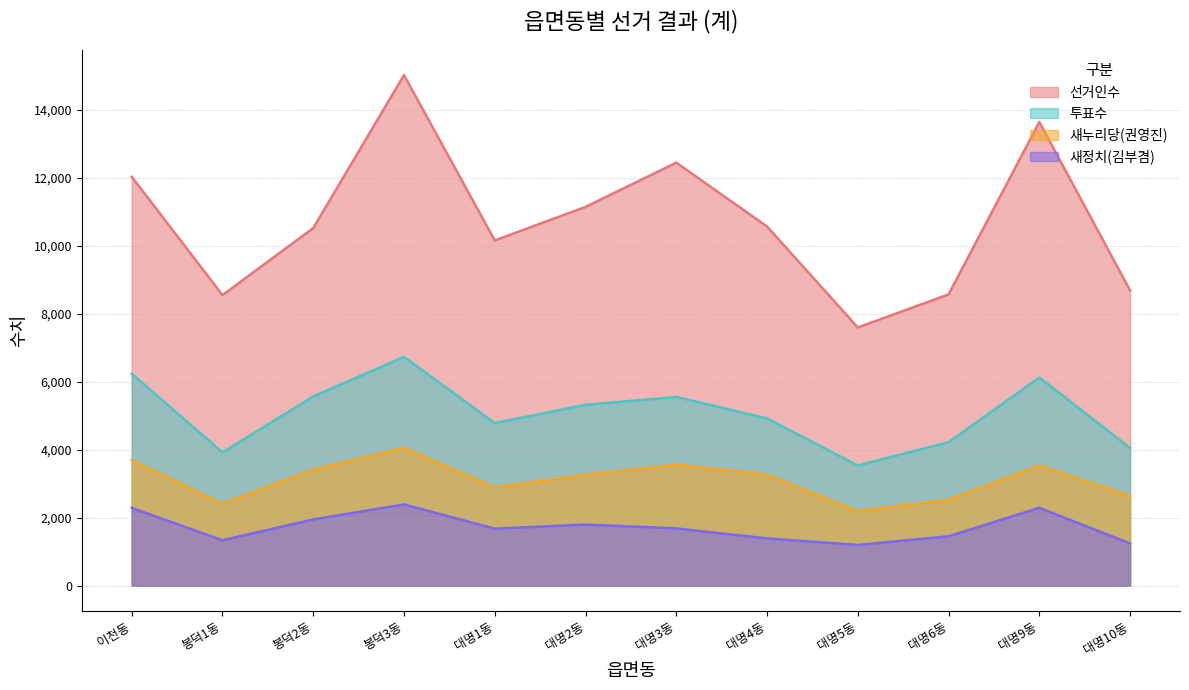

What is the difference between the highest and lowest values at 대명3동?

10760